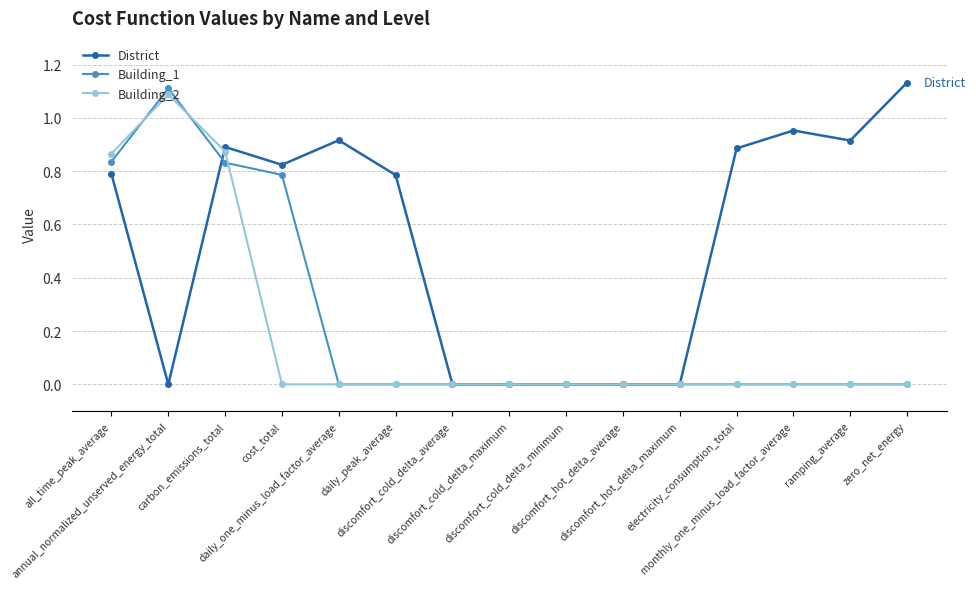

How many distinct data groups are displayed?

3